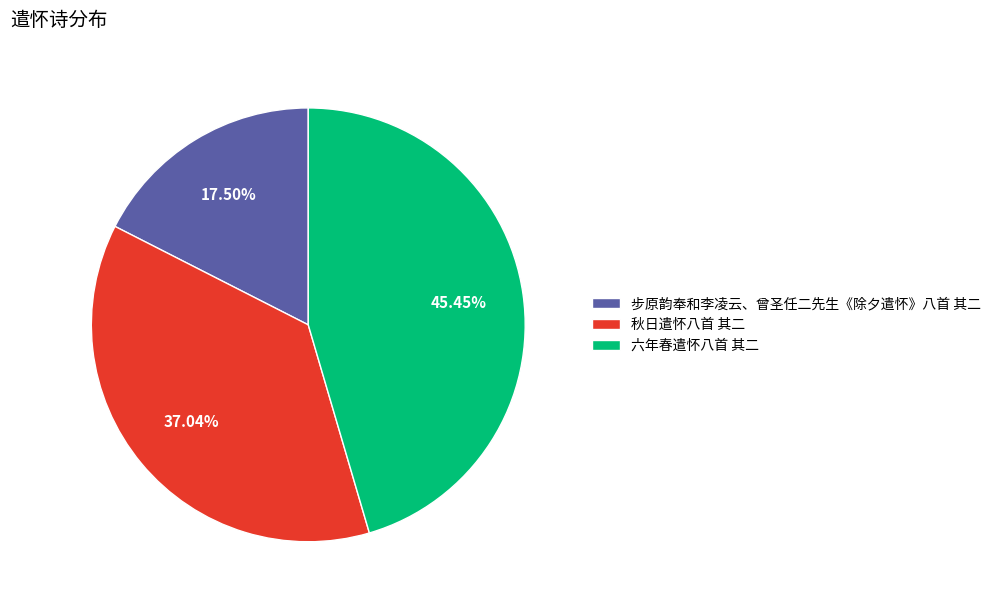

Is there a majority slice in this chart?

No